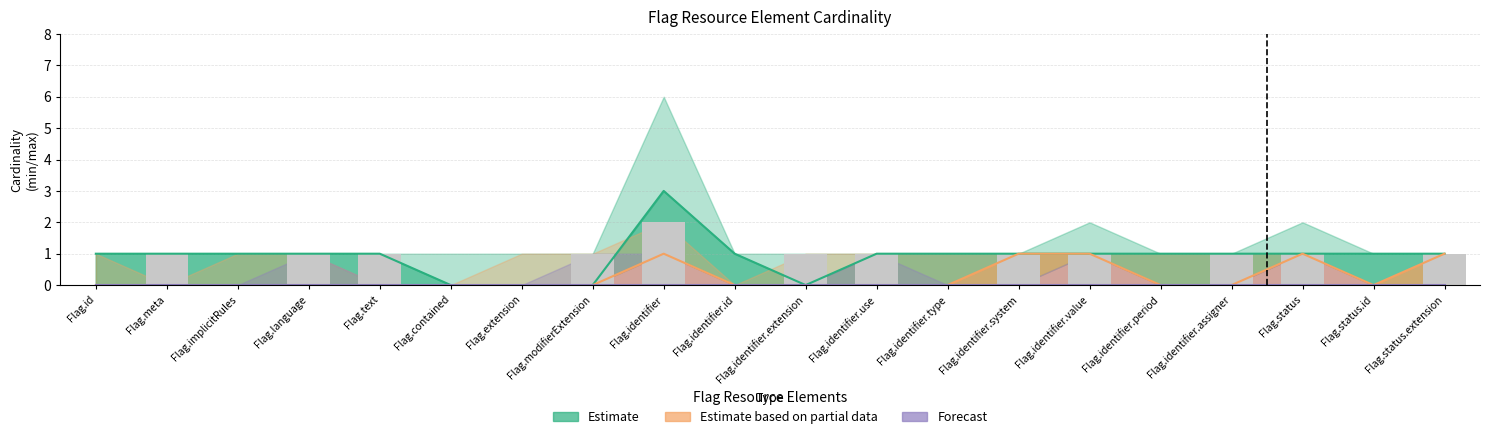

What is the value of the Estimate bar at the 2nd from the left?

1